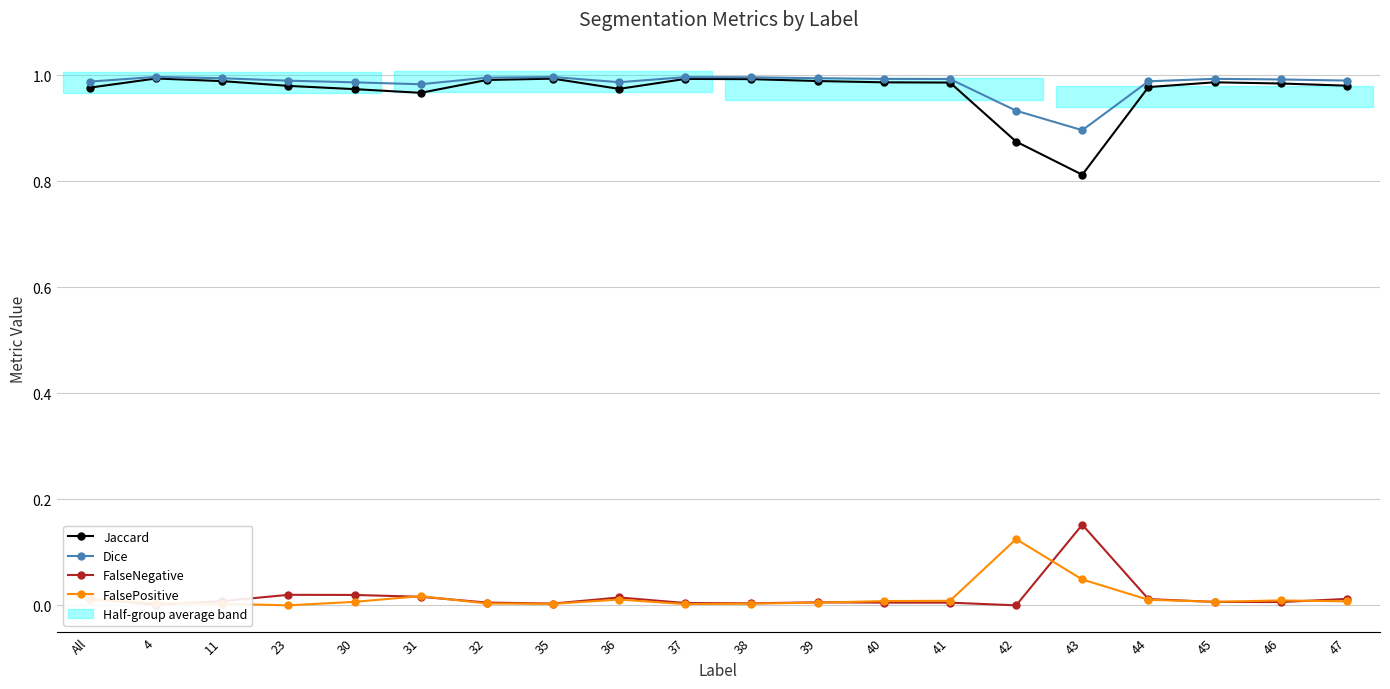

The value of FalseNegative at 41 is 0.0. True or false?

True